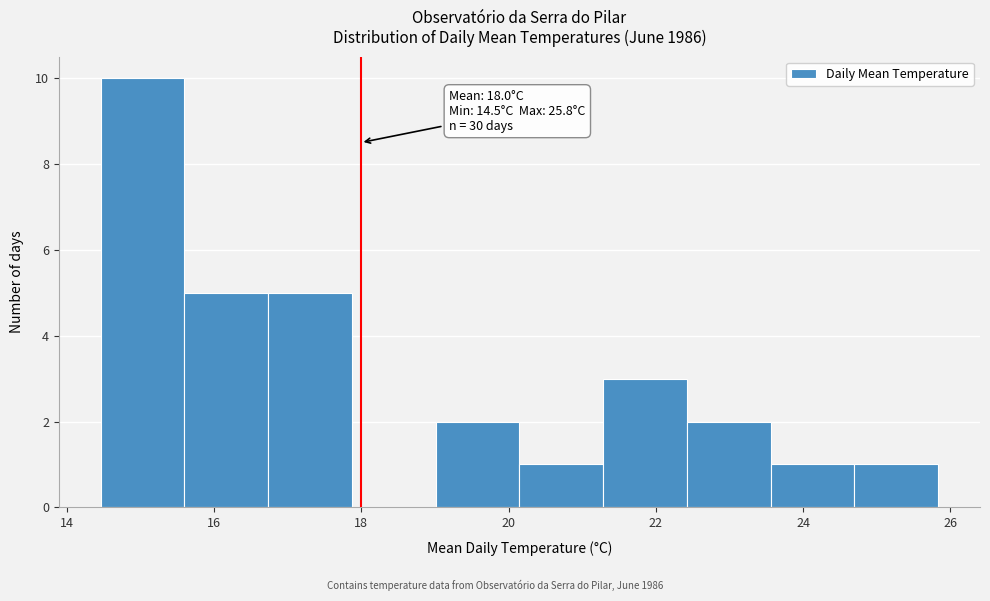

Over which range of the x-axis is the bar tallest?

14.4 to 15.6